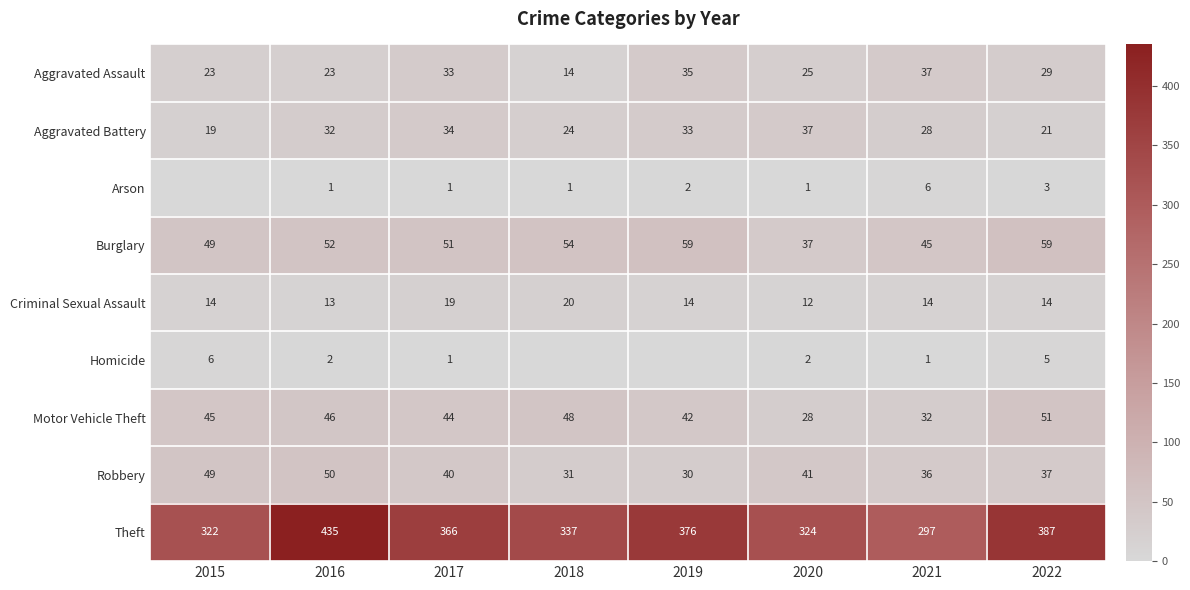

How many data points in Aggravated Assault are less than 29?

4